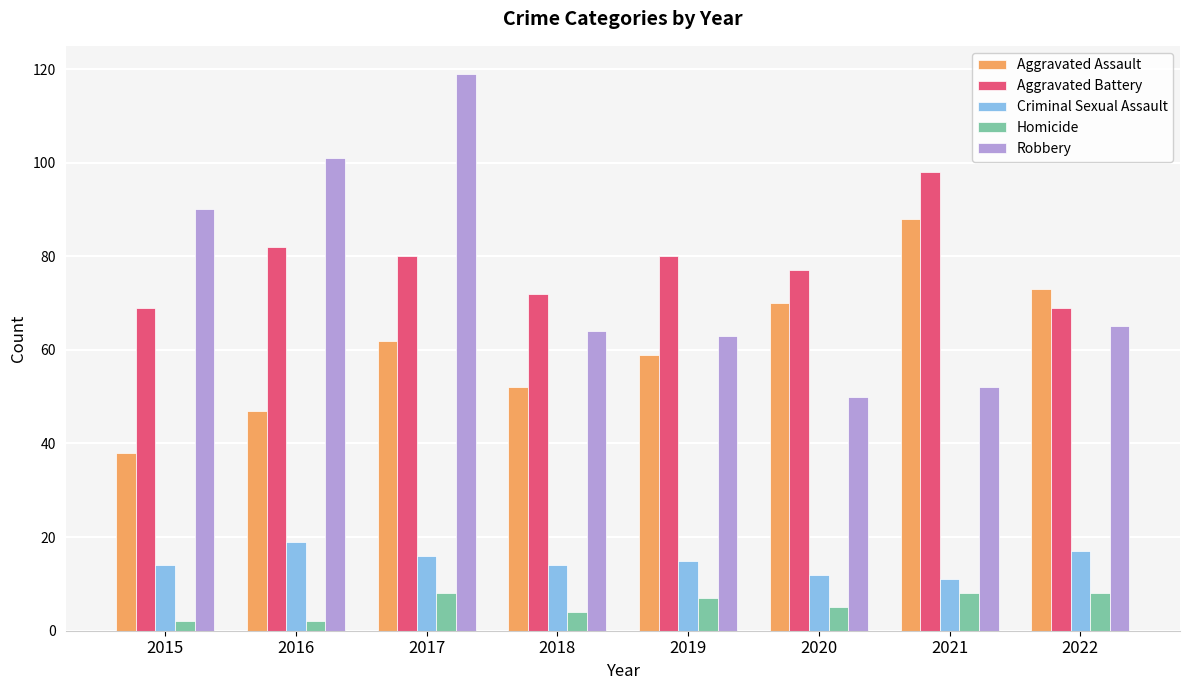

What is the difference between the Criminal Sexual Assault values at 2015 and 2020?

2